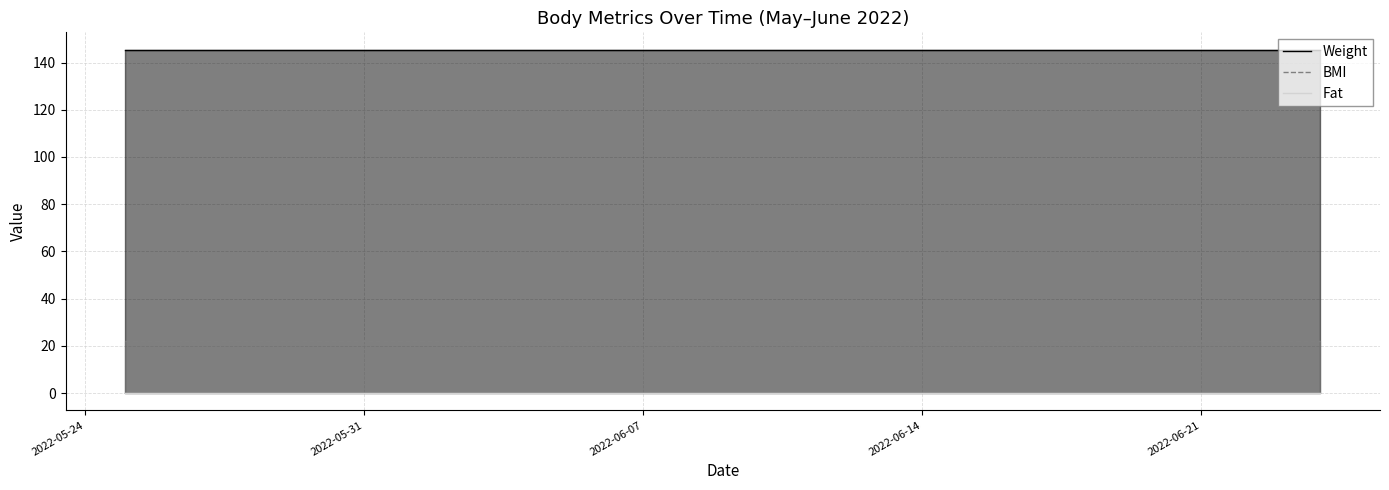

True or false: Fat and BMI intersect in this chart.

False